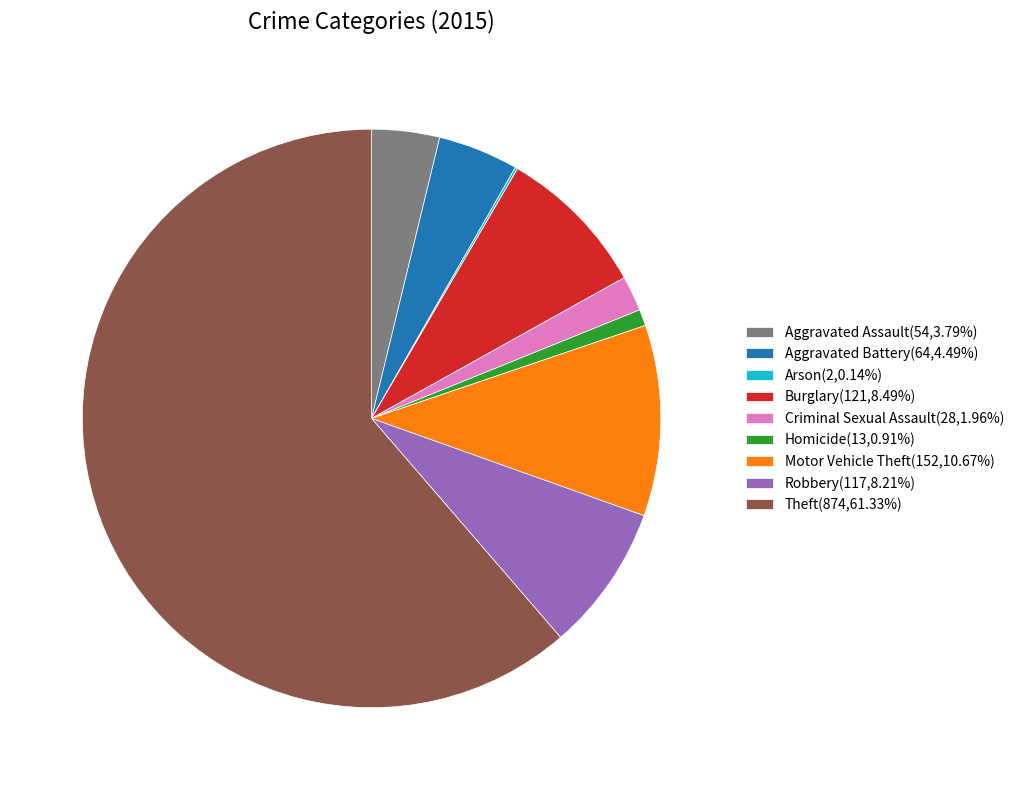

Combined, do Motor Vehicle Theft(152,10.67%) and Aggravated Assault(54,3.79%) account for over 50%?

No